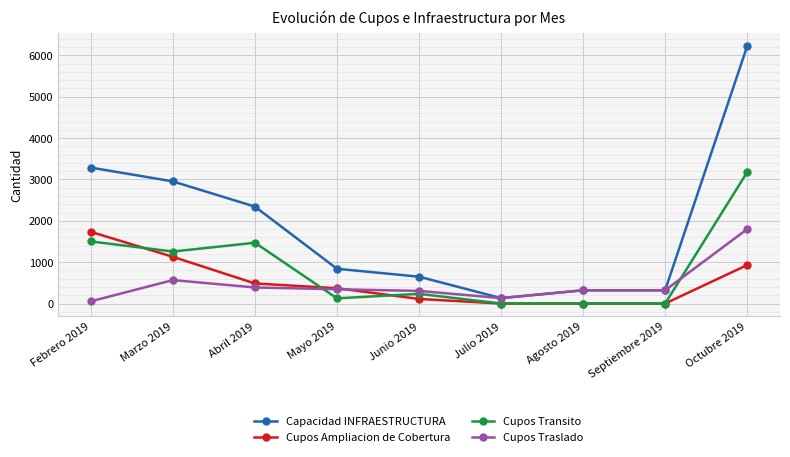

True or false: Capacidad INFRAESTRUCTURA and Cupos Transito intersect in this chart.

False